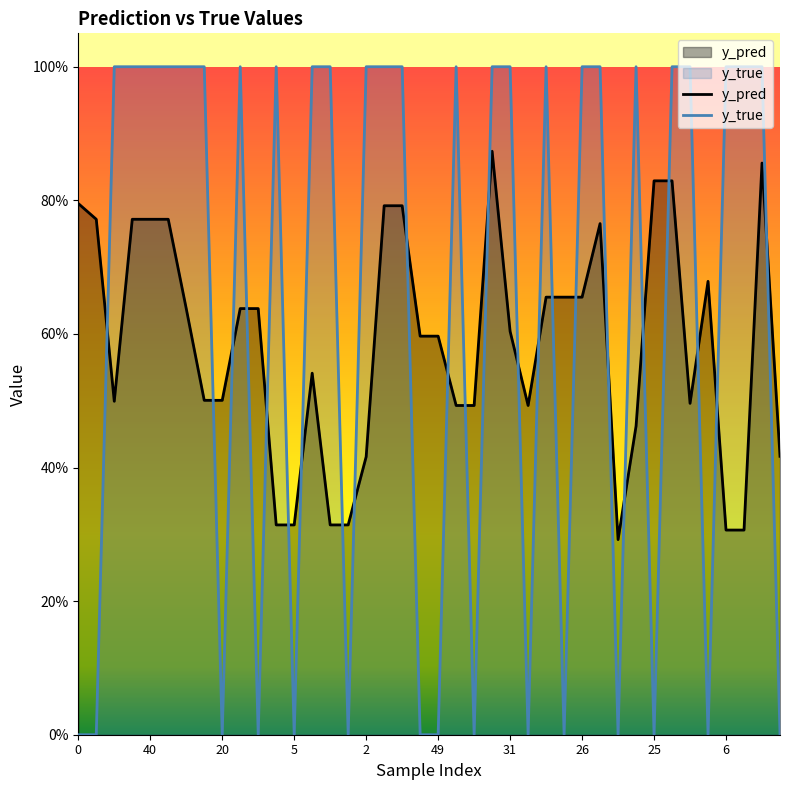

Between 21 and 27, which series saw the biggest shift?

y_true